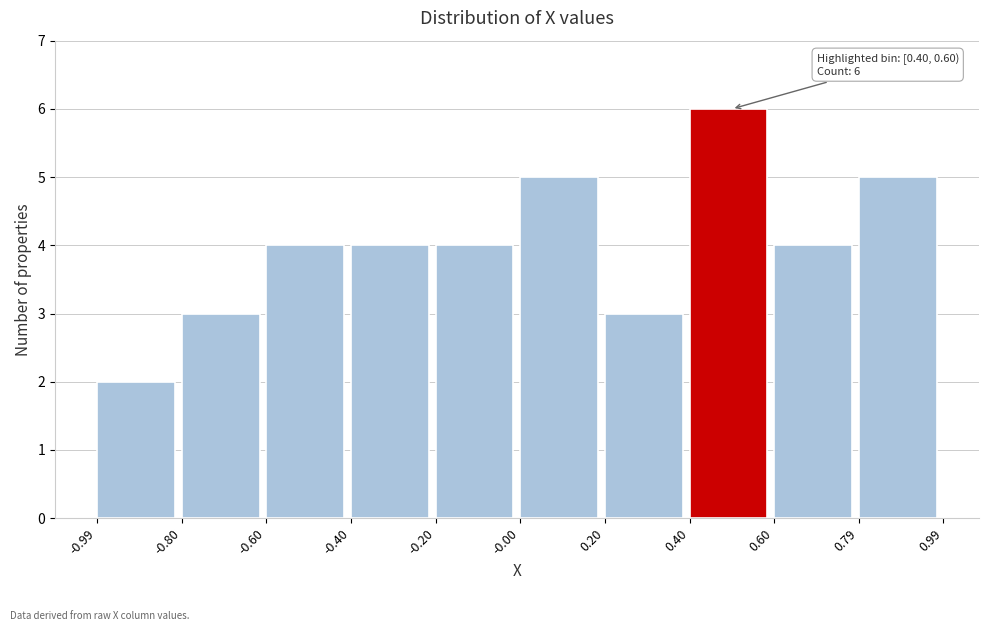

Which range on the x-axis has the tallest bar?

0.40 to 0.60